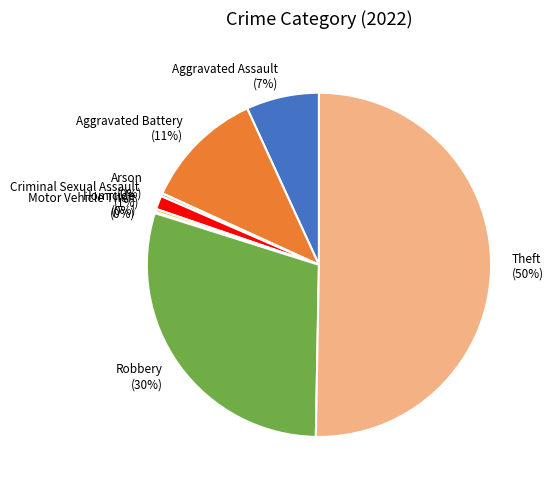

True or false: Homicide accounts for 0% of the total.

True